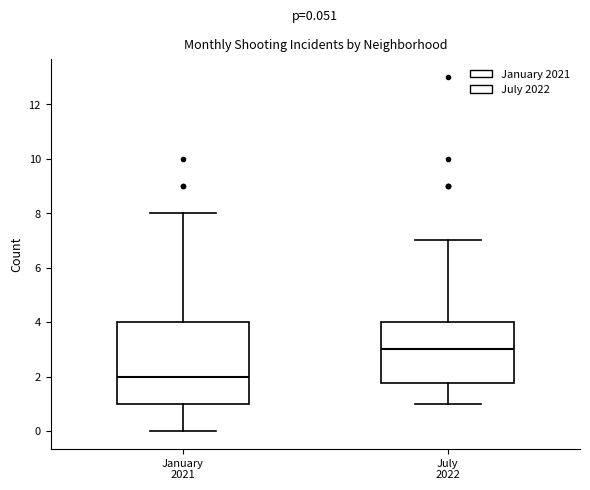

Which box's median line is the highest?

July 2022